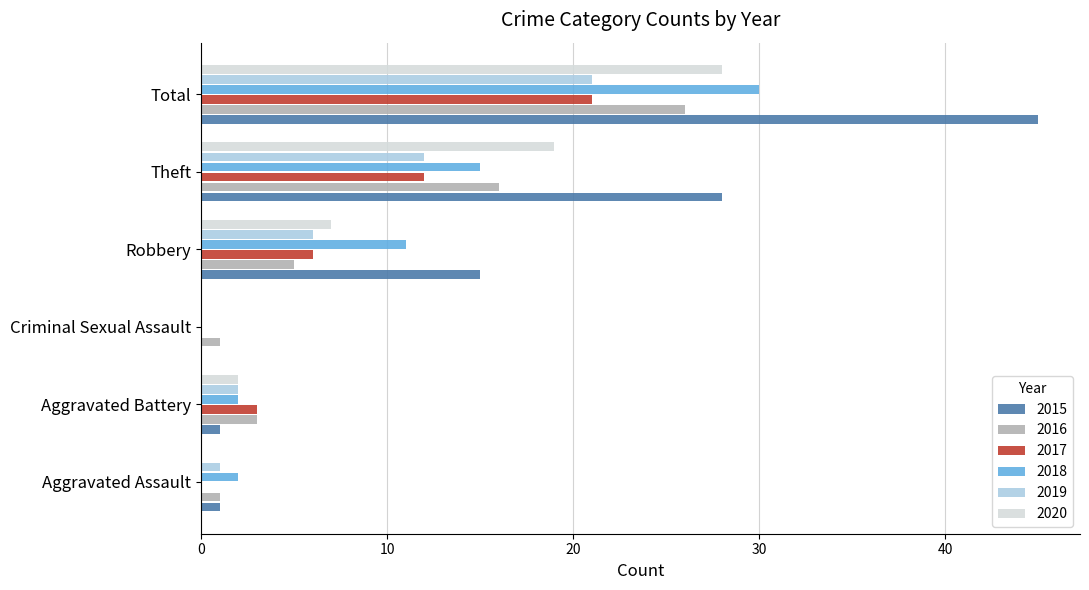

Is the value of 2017 at Theft greater than the value of 2016 at Robbery?

Yes